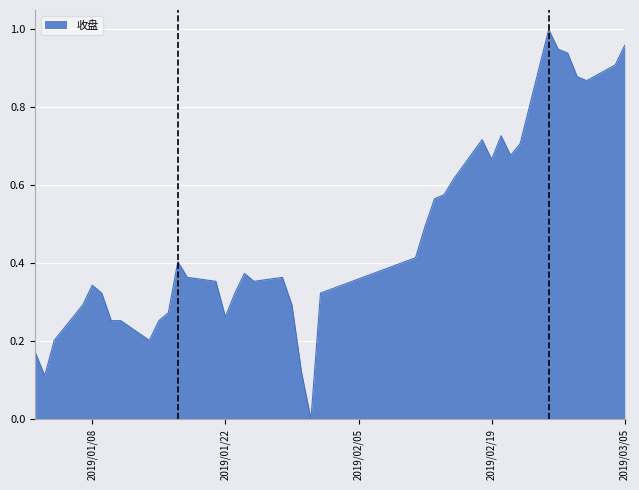

Does the chart display data point markers on the line(s)?

No